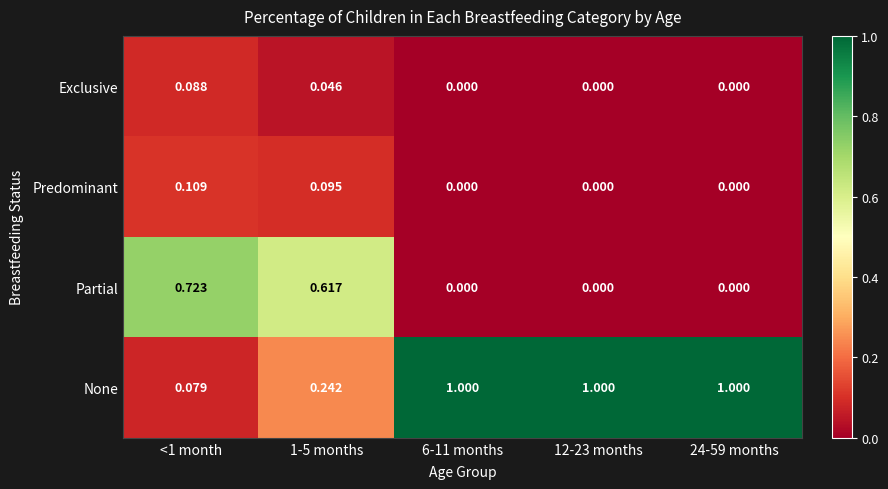

List the series in order of their peak value, highest first.

None, Partial, Predominant, Exclusive